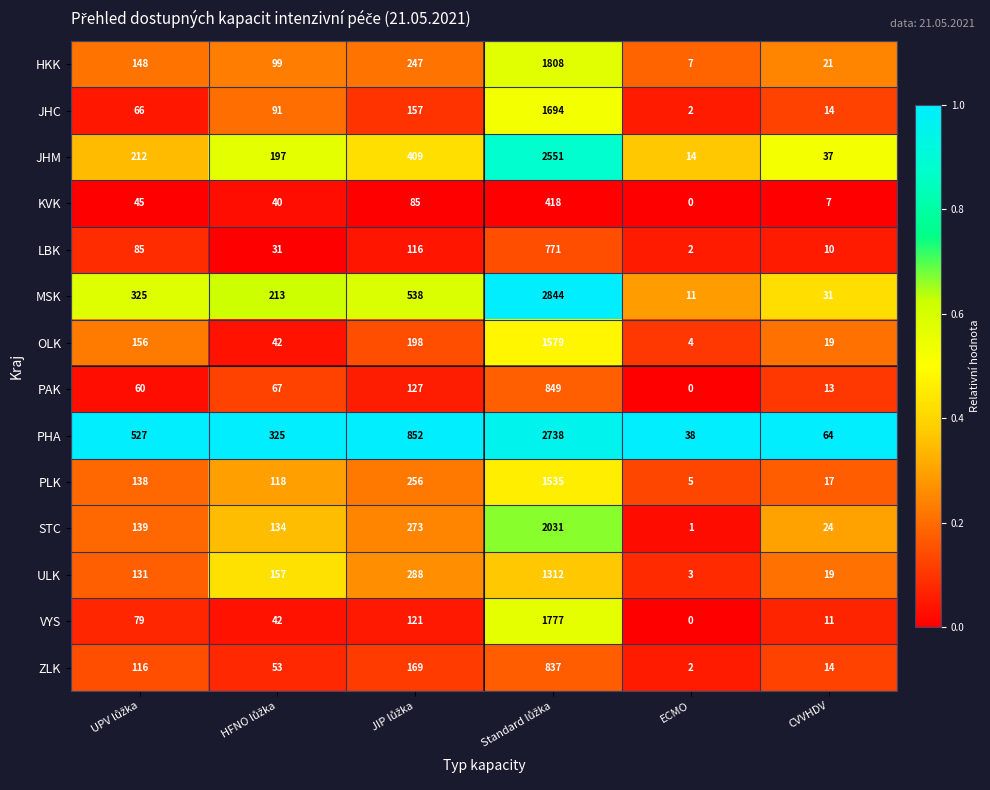

What is the difference between the second highest and second lowest values in the ULK series?

269